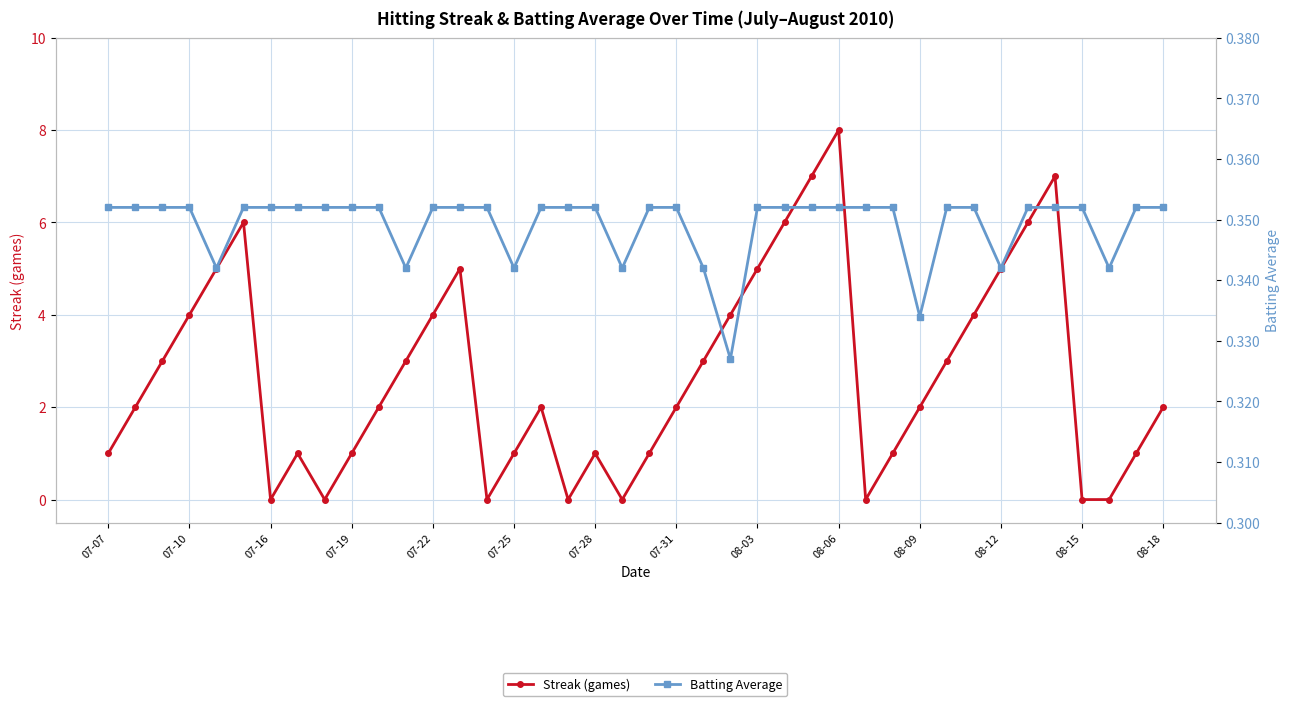

Count the Batting Average values in the range 0 to 1.

40